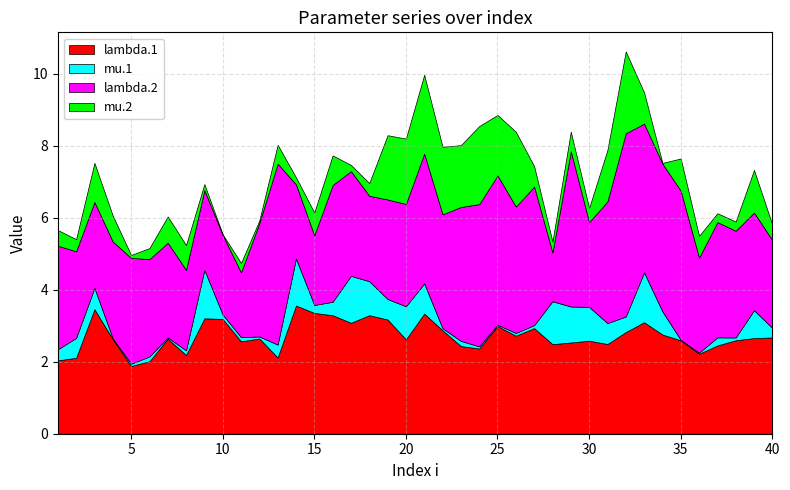

Reading left to right, extract all data points from this chart.

lambda.1: 1=2.0	2=2.1	3=3.5	4=2.6	5=1.9	6=2.0	7=2.6	8=2.2	9=3.2	10=3.2	11=2.6	12=2.6	13=2.1	14=3.6	15=3.4	16=3.3	17=3.1	18=3.3	19=3.2	20=2.6	21=3.3	22=2.9	23=2.4	24=2.4	25=3.0	26=2.7	27=2.9	28=2.5	29=2.5	30=2.6	31=2.5	32=2.8	33=3.1	34=2.8	35=2.6	36=2.2	37=2.5	38=2.6	39=2.7	40=2.7
mu.1: 1=0.3	2=0.6	3=0.6	4=0.0	5=0.1	6=0.1	7=0.0	8=0.1	9=1.3	10=0.1	11=0.1	12=0.1	13=0.4	14=1.3	15=0.2	16=0.4	17=1.3	18=0.9	19=0.6	20=0.9	21=0.8	22=0.1	23=0.1	24=0.1	25=0.0	26=0.1	27=0.1	28=1.2	29=1.0	30=0.9	31=0.6	32=0.4	33=1.4	34=0.6	35=0.0	36=0.0	37=0.2	38=0.1	39=0.8	40=0.3
lambda.2: 1=2.9	2=2.4	3=2.4	4=2.7	5=2.9	6=2.7	7=2.6	8=2.2	9=2.2	10=2.2	11=1.8	12=3.1	13=5.0	14=2.1	15=1.9	16=3.2	17=2.9	18=2.4	19=2.8	20=2.8	21=3.6	22=3.2	23=3.7	24=4.0	25=4.1	26=3.5	27=3.9	28=1.4	29=4.3	30=2.4	31=3.4	32=5.1	33=4.1	34=4.1	35=4.1	36=2.6	37=3.2	38=3.0	39=2.7	40=2.4
mu.2: 1=0.4	2=0.3	3=1.1	4=0.7	5=0.1	6=0.3	7=0.7	8=0.7	9=0.2	10=0.0	11=0.3	12=0.1	13=0.5	14=0.2	15=0.6	16=0.8	17=0.2	18=0.4	19=1.8	20=1.8	21=2.2	22=1.9	23=1.7	24=2.2	25=1.7	26=2.1	27=0.6	28=0.3	29=0.5	30=0.4	31=1.4	32=2.3	33=0.9	34=0.0	35=0.9	36=0.6	37=0.2	38=0.3	39=1.2	40=0.4